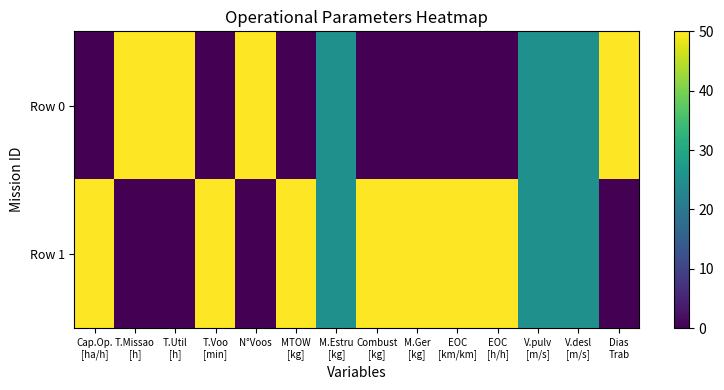

What is the spread (max minus min) of values at Dias
Trab?

50